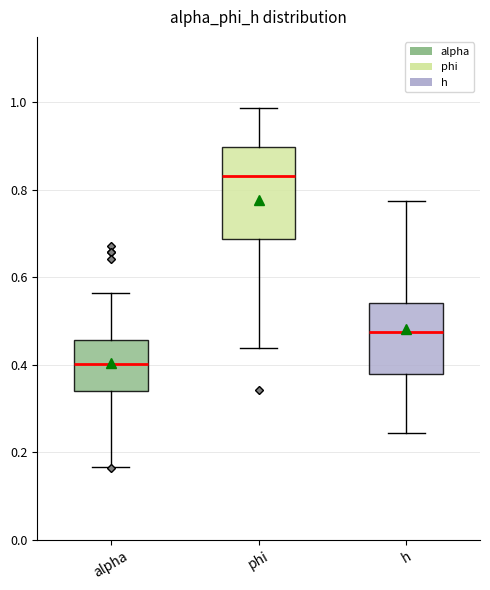

Where is the lower edge of the box for h on the y-axis? The values are not printed on the chart, so give them approximately, as read against the axis.

0.38